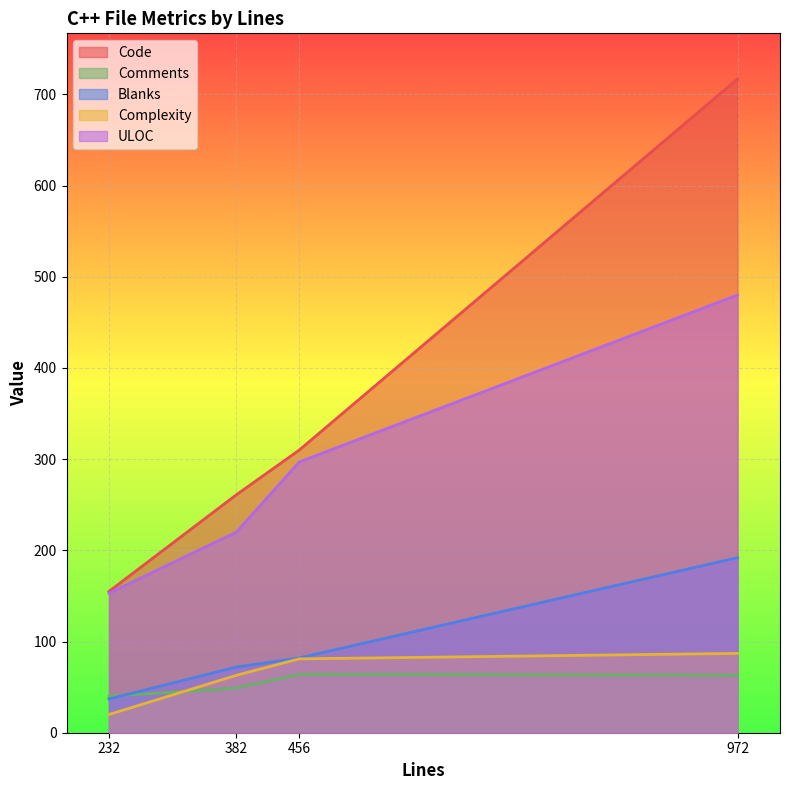

Reading right to left, transcribe all the data shown in this chart.

Code: 232=155	456=310	972=717	382=261
Comments: 232=40	456=64	972=63	382=49
Blanks: 232=37	456=82	972=192	382=72
Complexity: 232=20	456=81	972=87	382=63
ULOC: 232=153	456=297	972=480	382=220